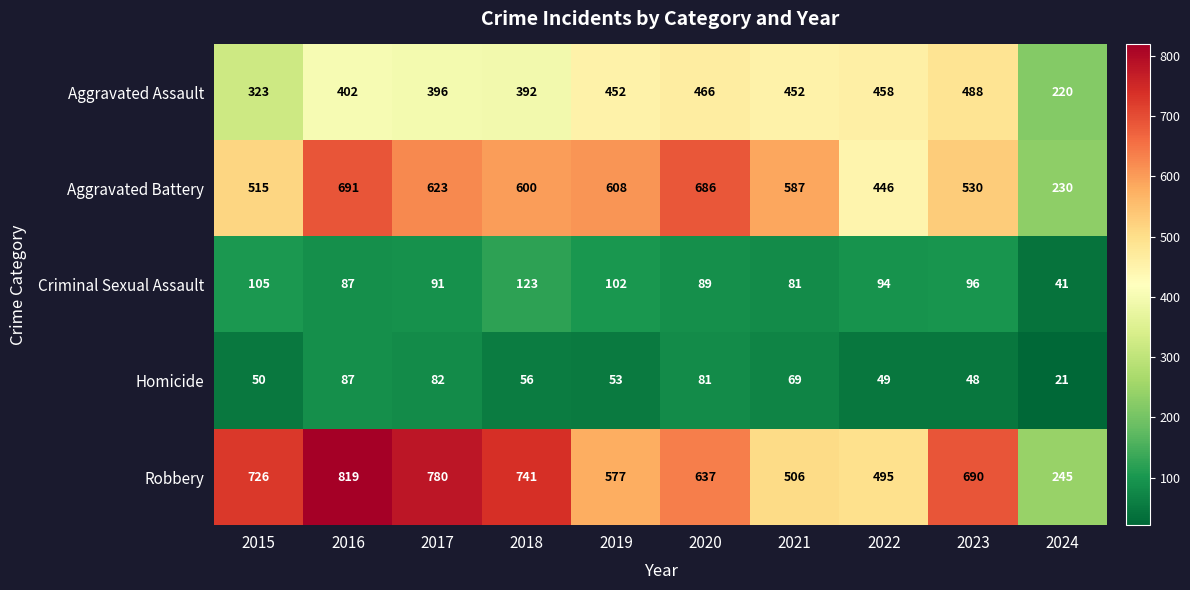

At which label does Homicide first exceed 56?

2016